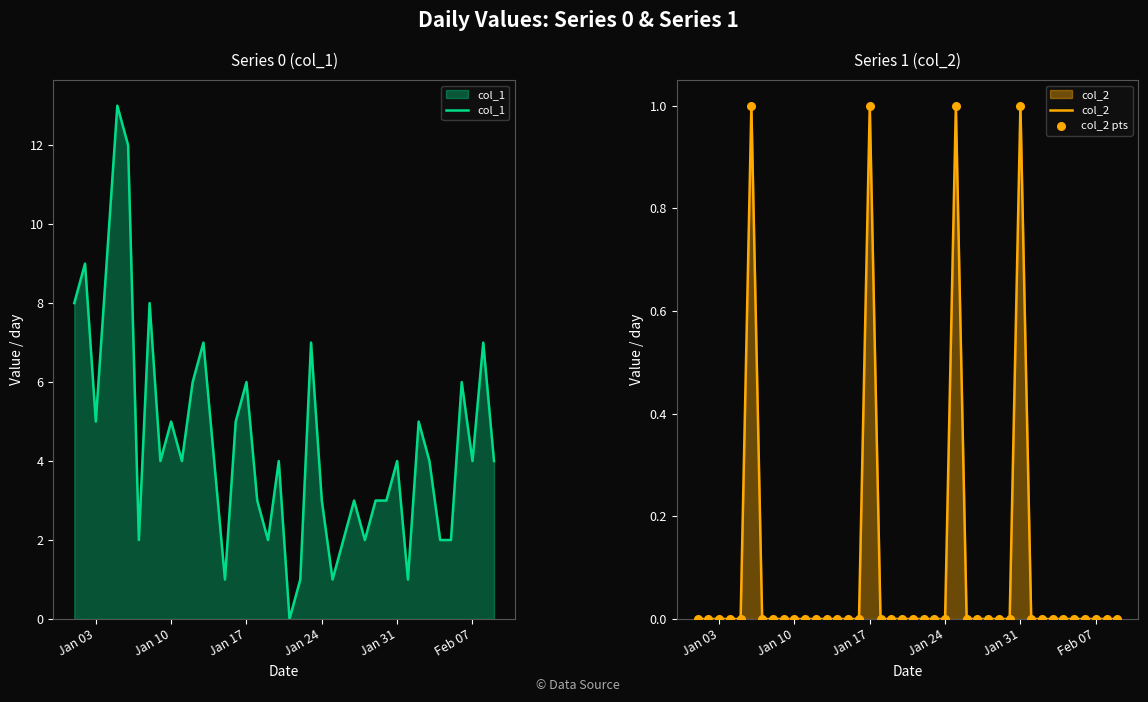

What are all the series names shown in the legend?

col_1, col_2, col_2 pts